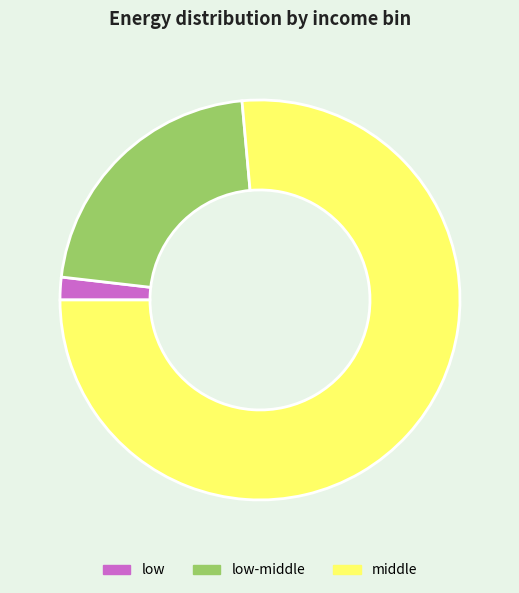

Is there a majority slice in this chart?

Yes